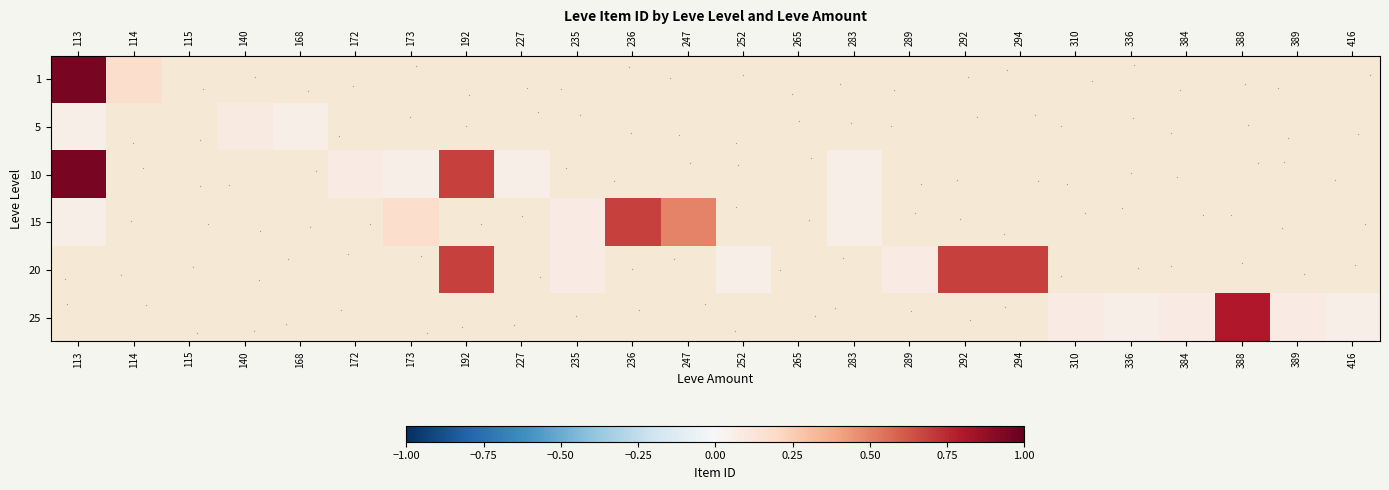

How many series are shown in this chart?

6